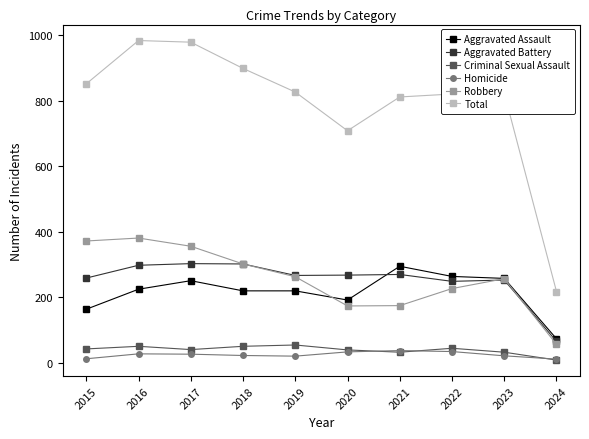

At how many categories does at least one series exceed 740?

8